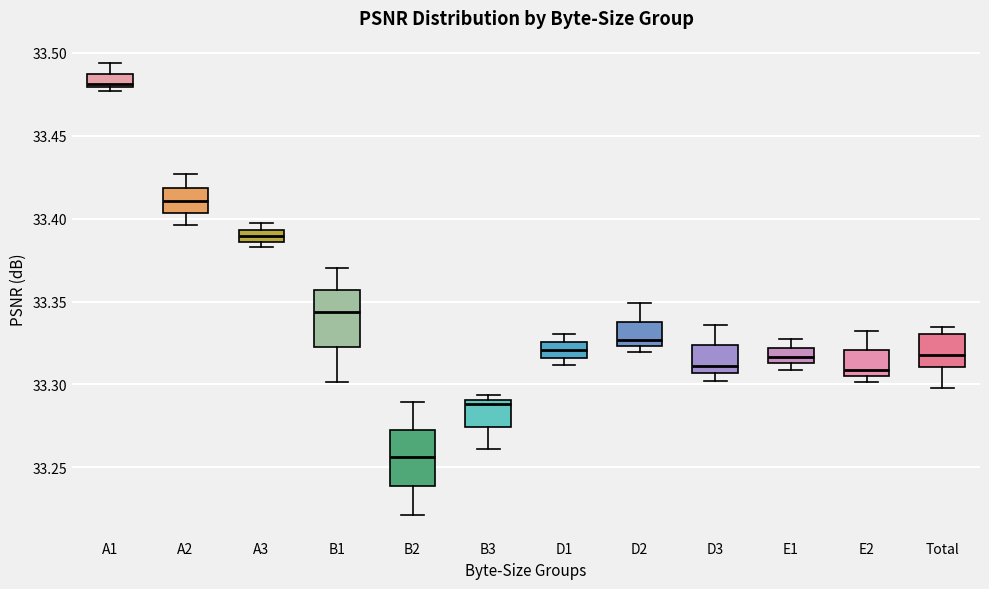

Where does the lower whisker of the box for B1 end on the y-axis? The values are not printed on the chart, so give them approximately, as read against the axis.

33.300